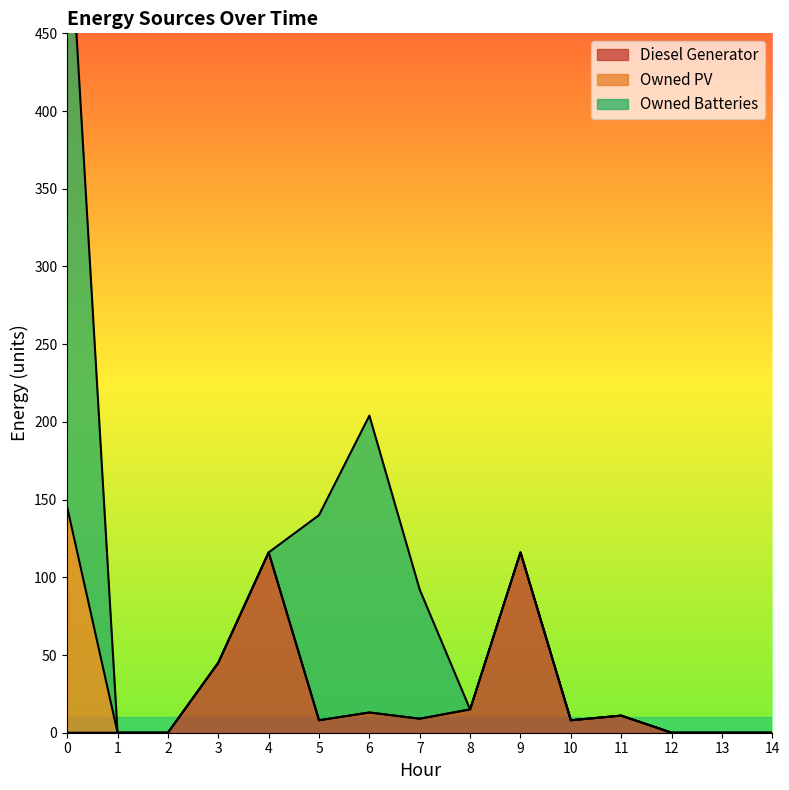

What are all the series names shown in the legend?

Diesel Generator, Owned PV, Owned Batteries